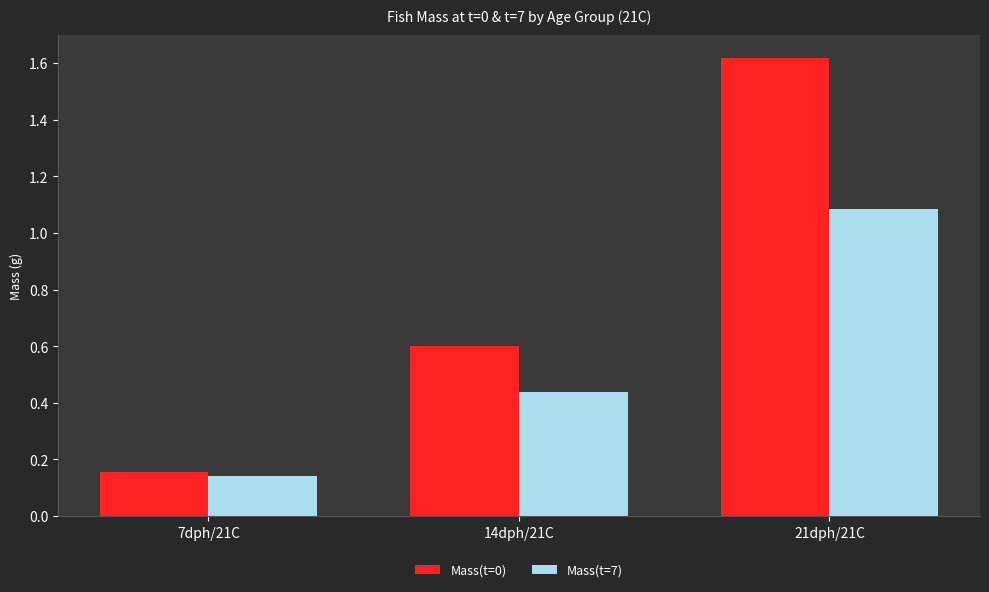

Which series changed the most between 7dph/21C and 21dph/21C?

Mass(t=0)